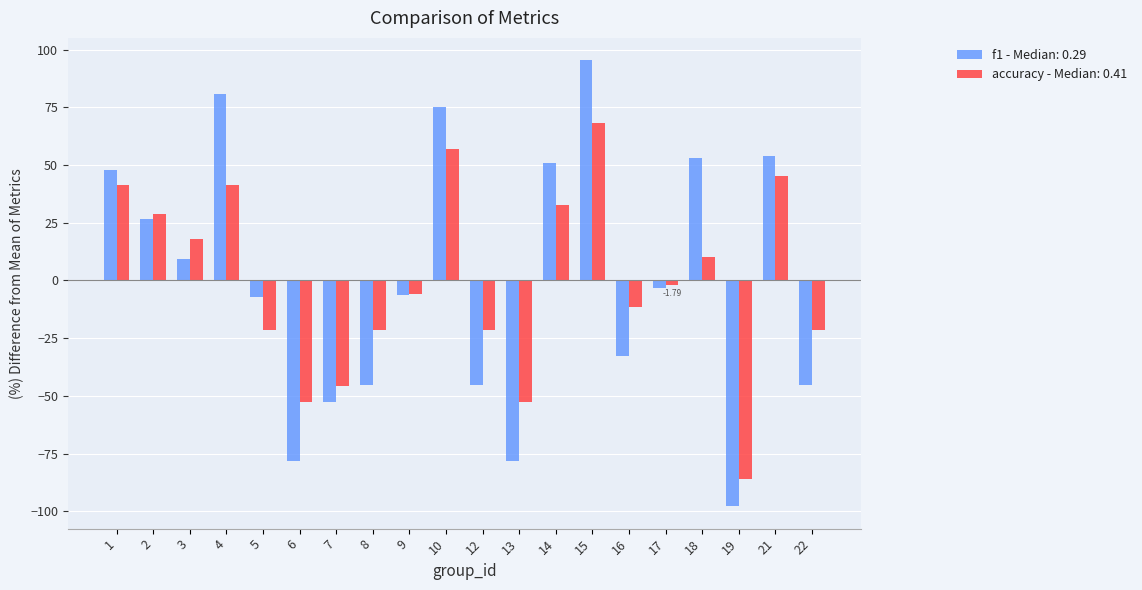

At which category is the sum across all series the highest?

15